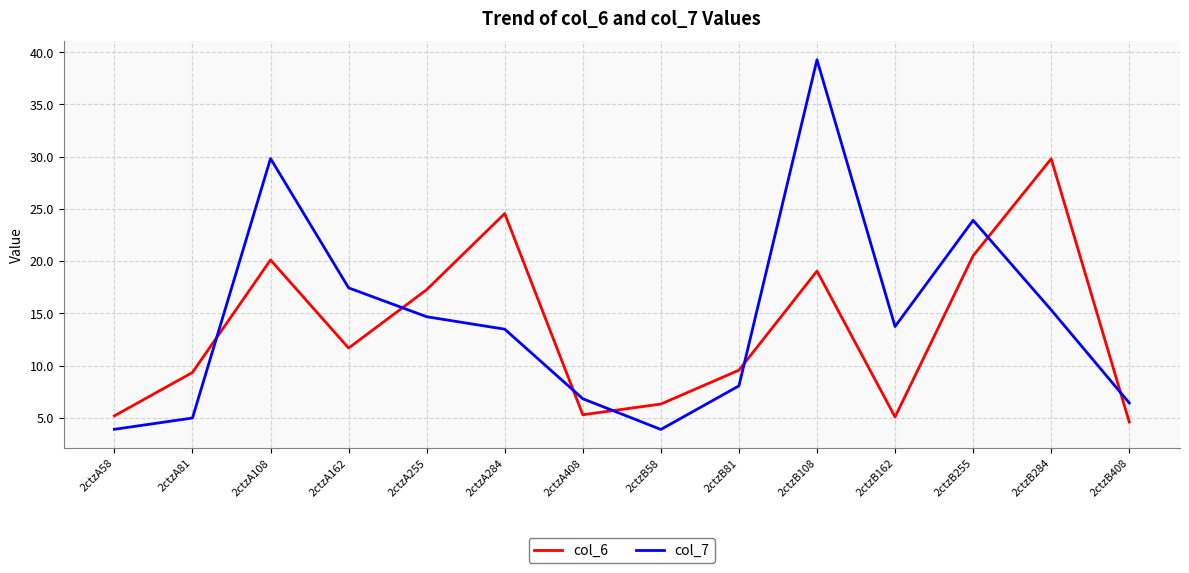

Is the value of col_7 at 2ctzA408 greater than the value of col_6 at 2ctzB255?

No